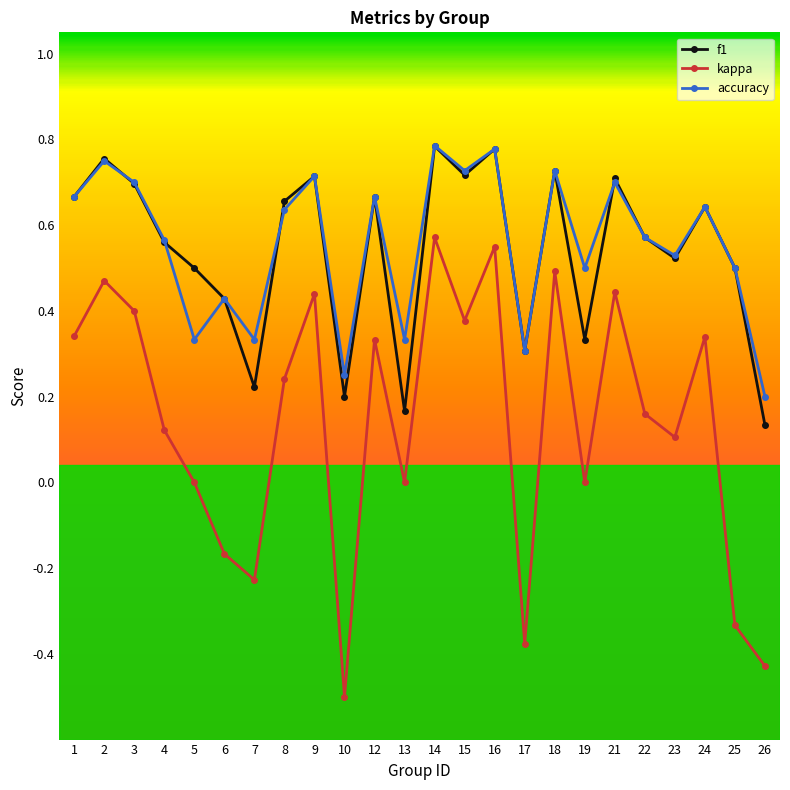

In accuracy, how many points are higher than both neighbors (excluding endpoints)?

9